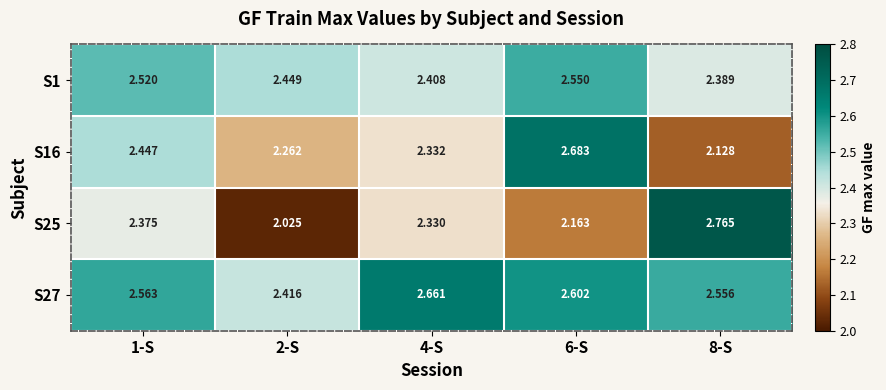

Is the value of S25 at 4-S greater than the value of S27 at 6-S?

No